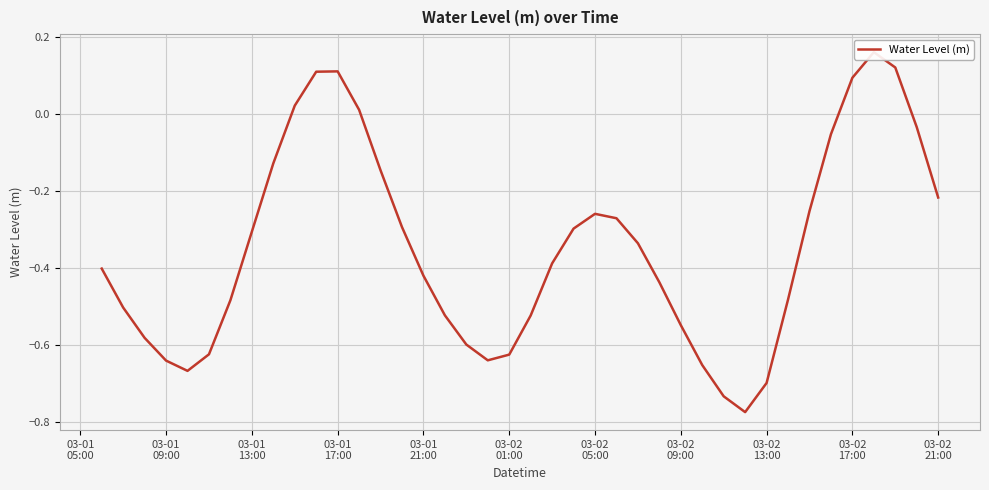

How many points are lower than both their immediate neighbors (excluding endpoints)?

3